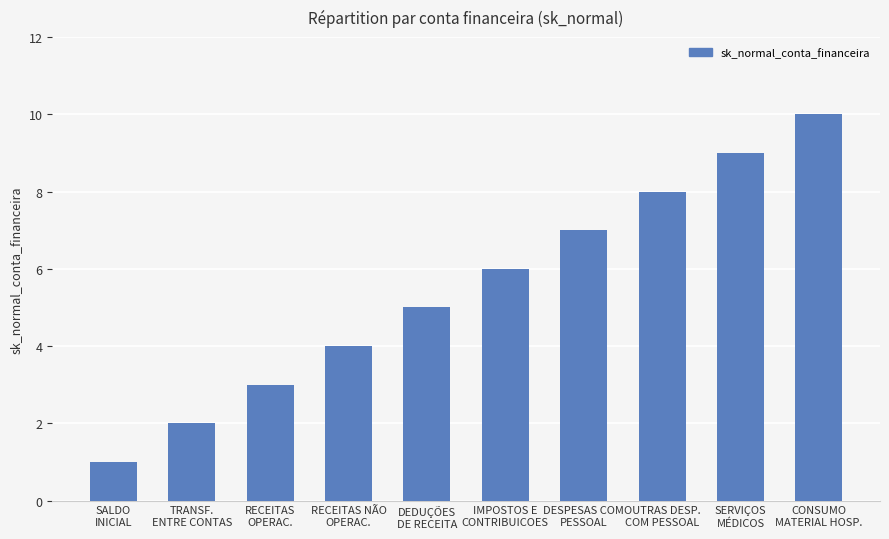

What is the label of the 1st bar from the left?

SALDO
INICIAL